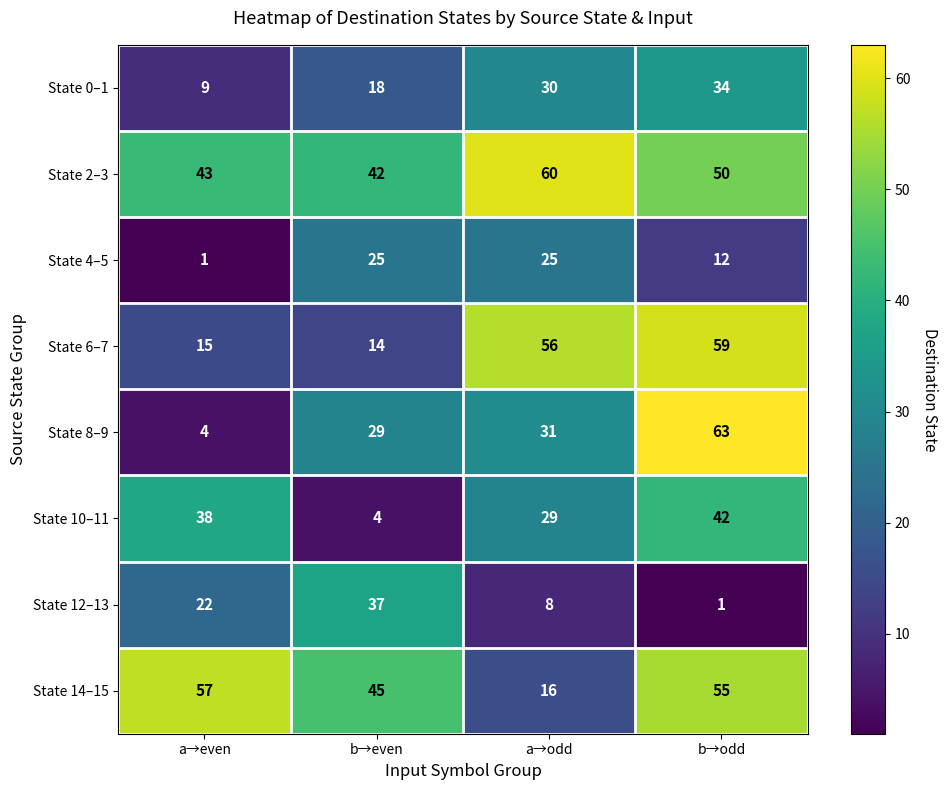

Which series has the largest total across all categories?

State 2–3